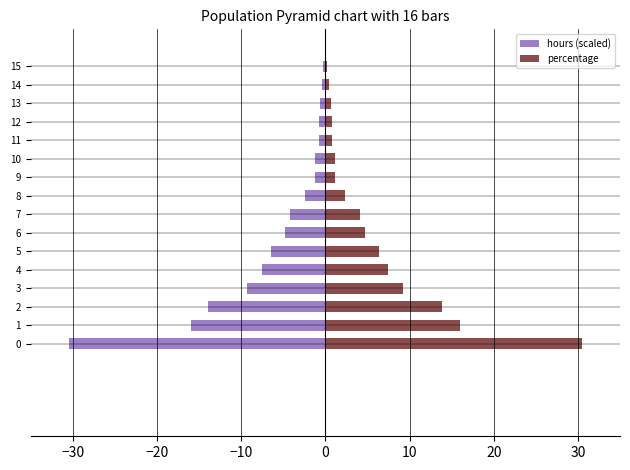

Which series has the widest spread of values?

hours (scaled)